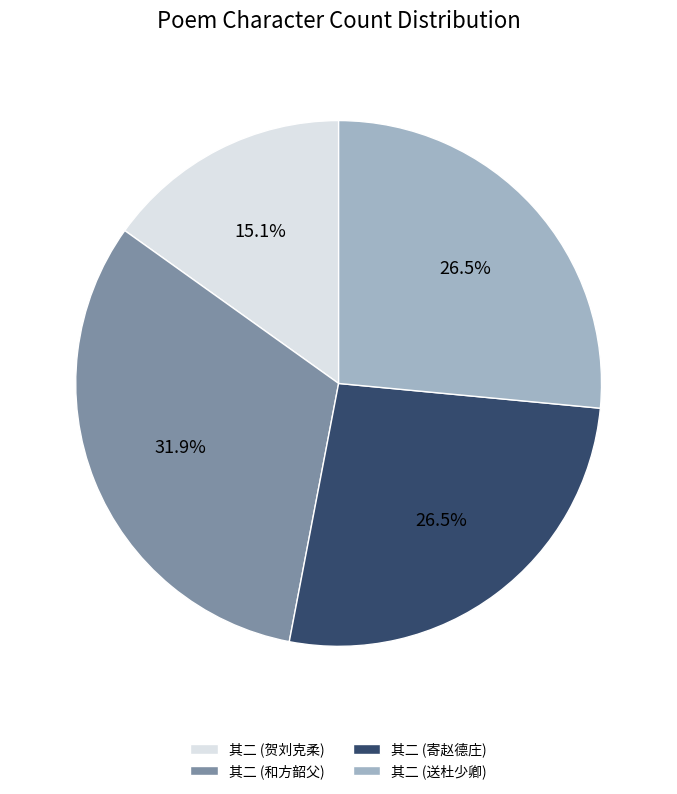

What is the total percentage of 其二 (和方韶父) and 其二 (贺刘克柔)?

47.0%